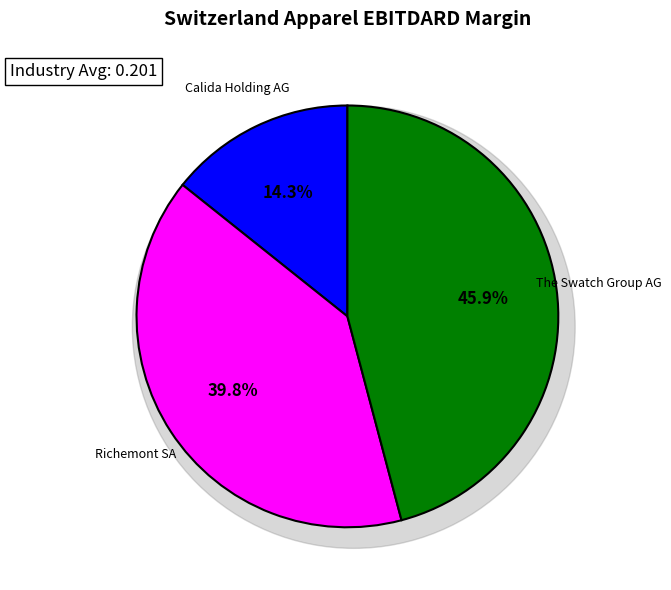

Count the number of slices in the pie.

3